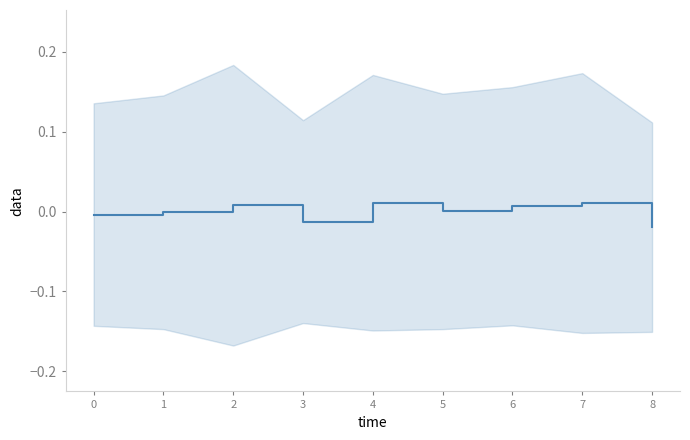

At which category does In zone O1 / Center-point Cumulative Duration s reach its first local peak?

3